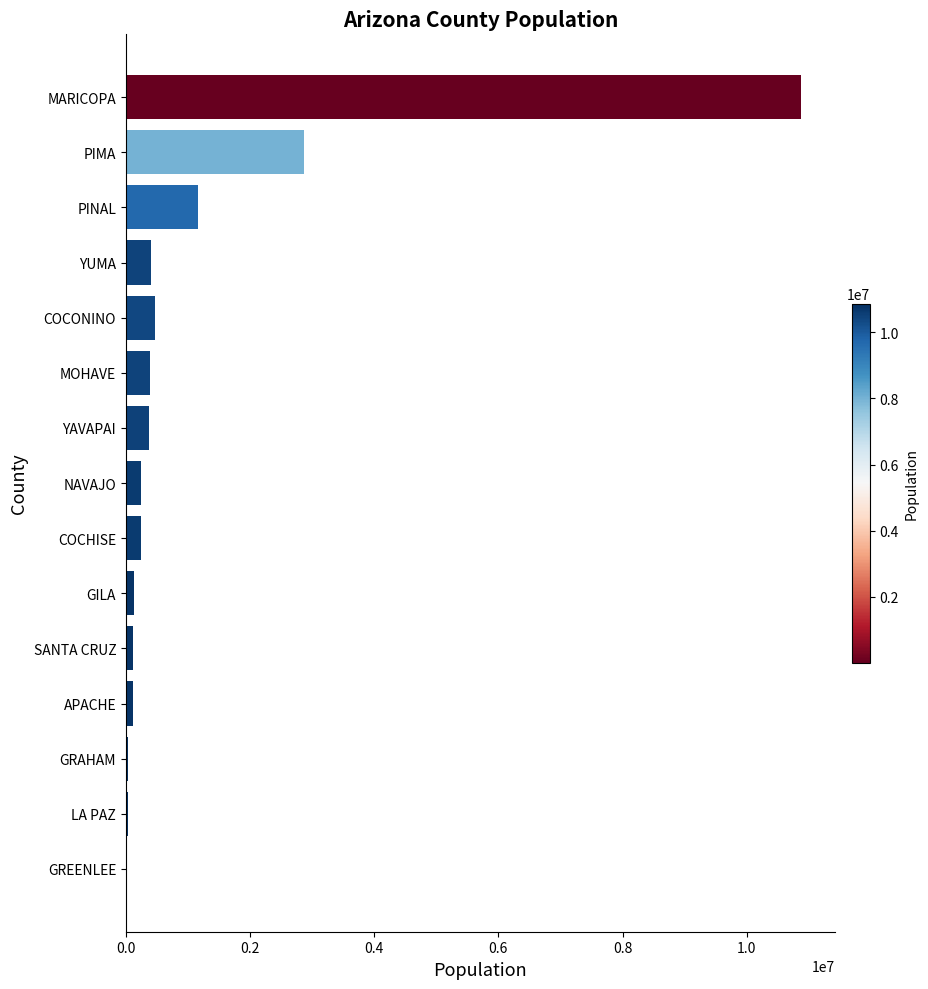

What is the sum of all values?

17449104